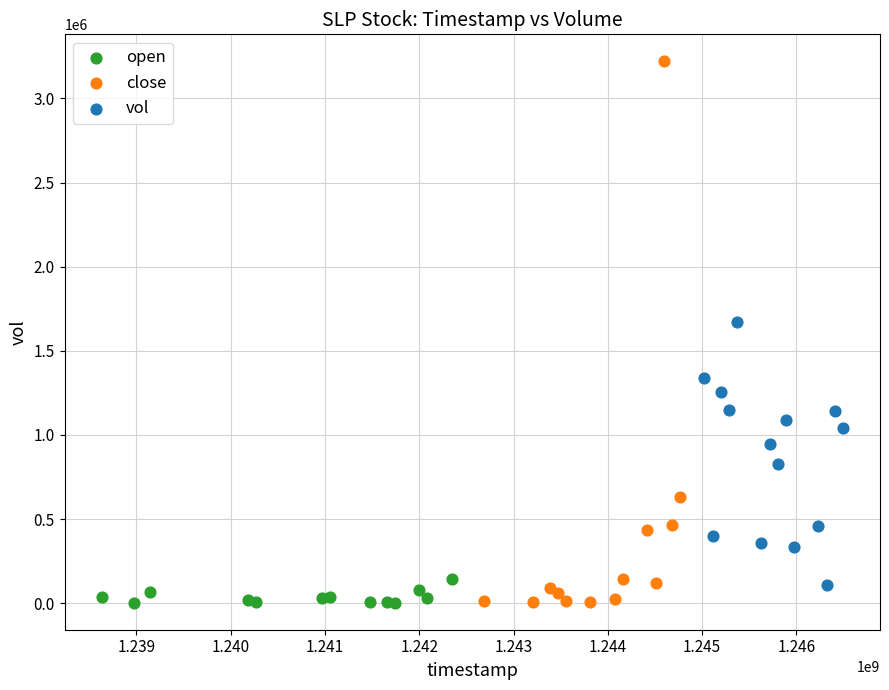

Which series contains the highest Y value?

close